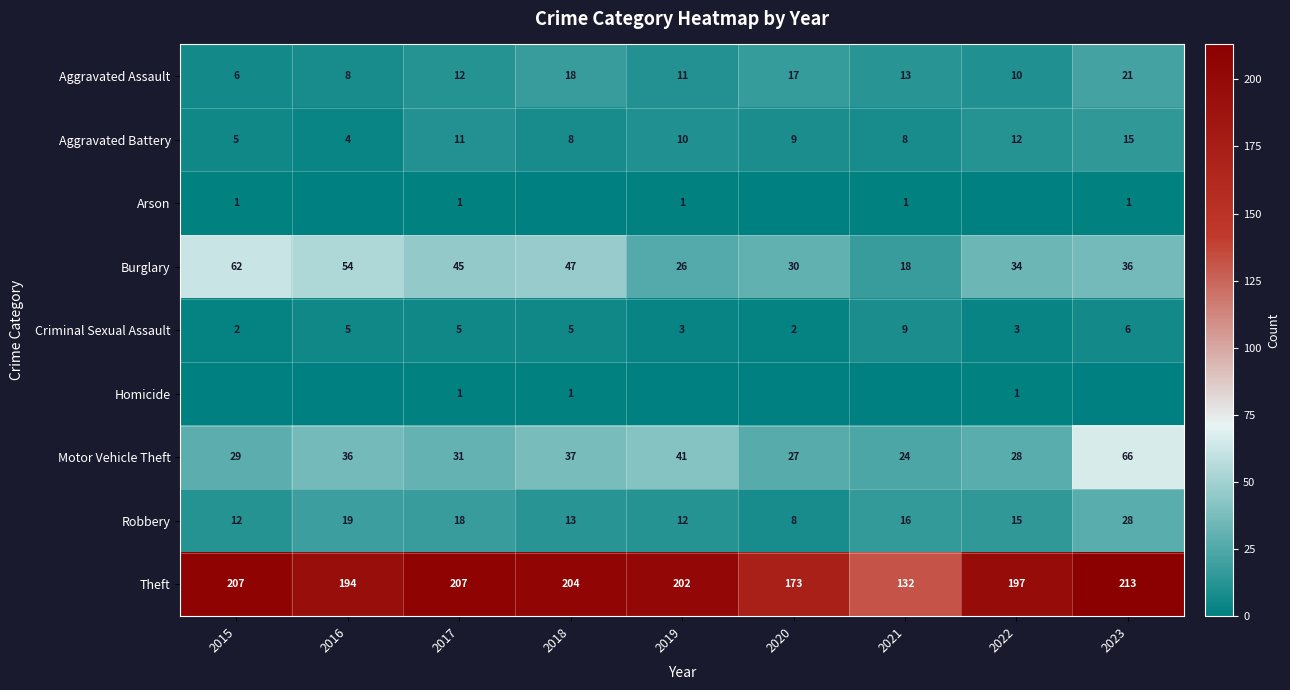

What is the approximate value of Theft at 2016, to the nearest 5?

195